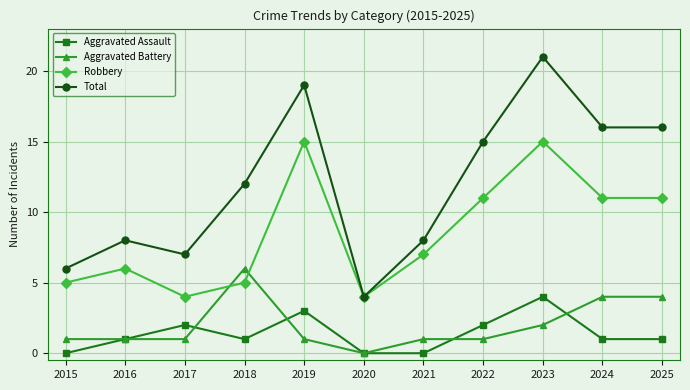

How many interior local peaks does the Robbery series have?

3